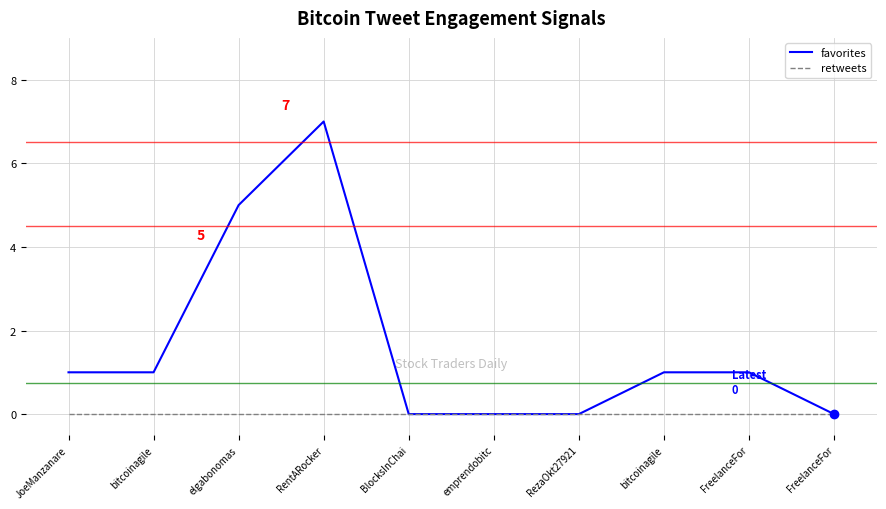

Reading right to left, transcribe all the data shown in this chart.

favorites: FreelanceFor=0	FreelanceFor=1	bitcoinagile=1	RezaOkt27921=0	emprendobitc=0	BlocksInChai=0	RentARocker=7	elgabonomas=5	bitcoinagile=1	JoeManzanare=1
retweets: FreelanceFor=0	FreelanceFor=0	bitcoinagile=0	RezaOkt27921=0	emprendobitc=0	BlocksInChai=0	RentARocker=0	elgabonomas=0	bitcoinagile=0	JoeManzanare=0